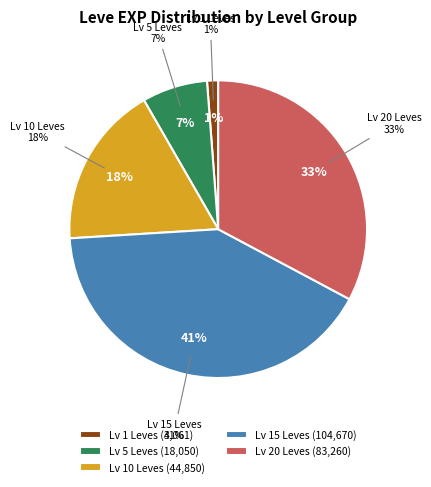

The Copper Earrings slice represents 12% of the pie. True or false?

False